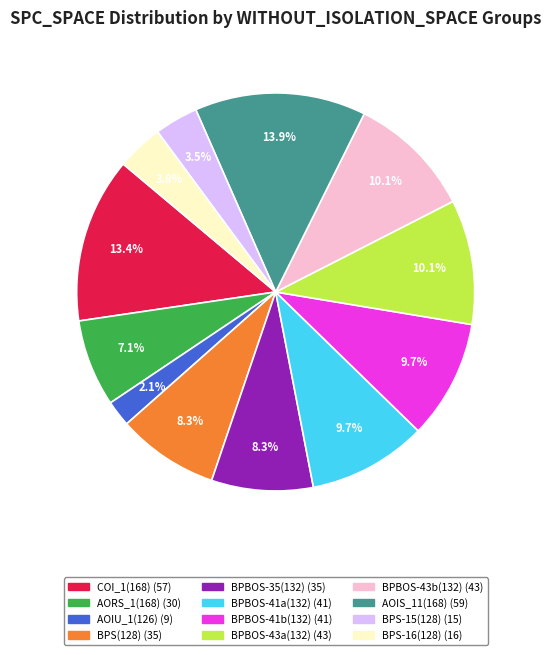

Is there a majority slice in this chart?

No